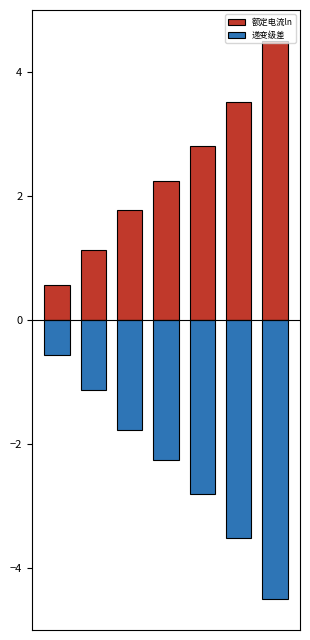

Read the 递变级差 value at 5.

-3.5